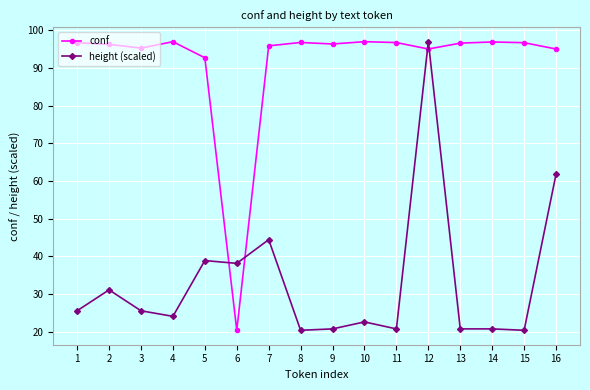

What is the total value across all series at 5?

131.5